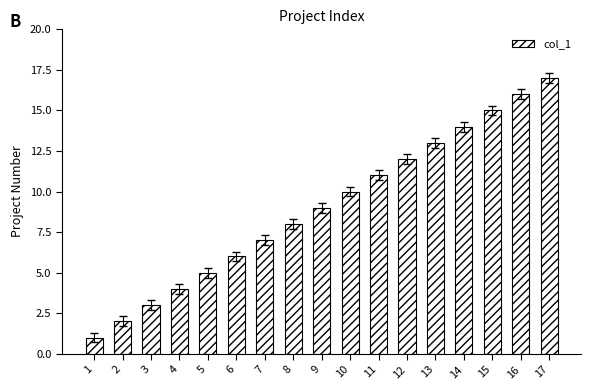

The chart shows a value of 27 at 16. True or false?

False